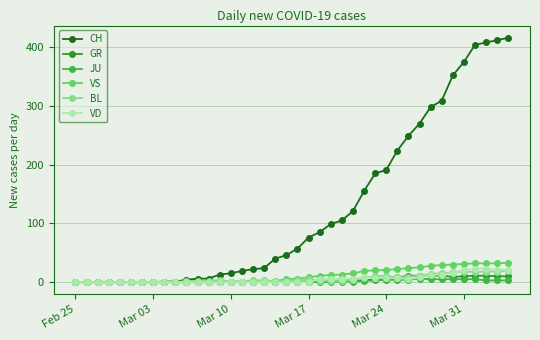

Which series has the widest spread of values?

CH